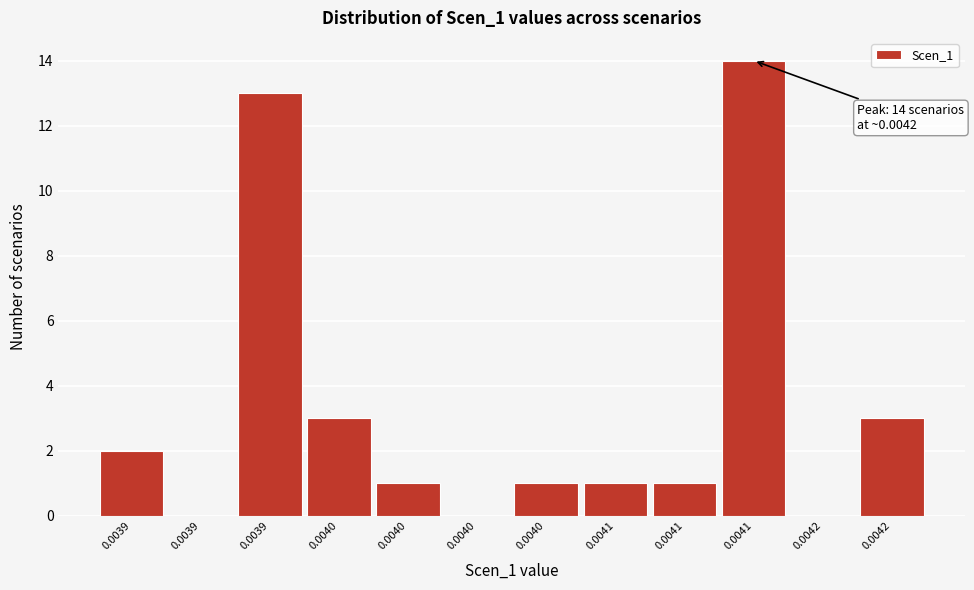

Are the bars horizontal?

No